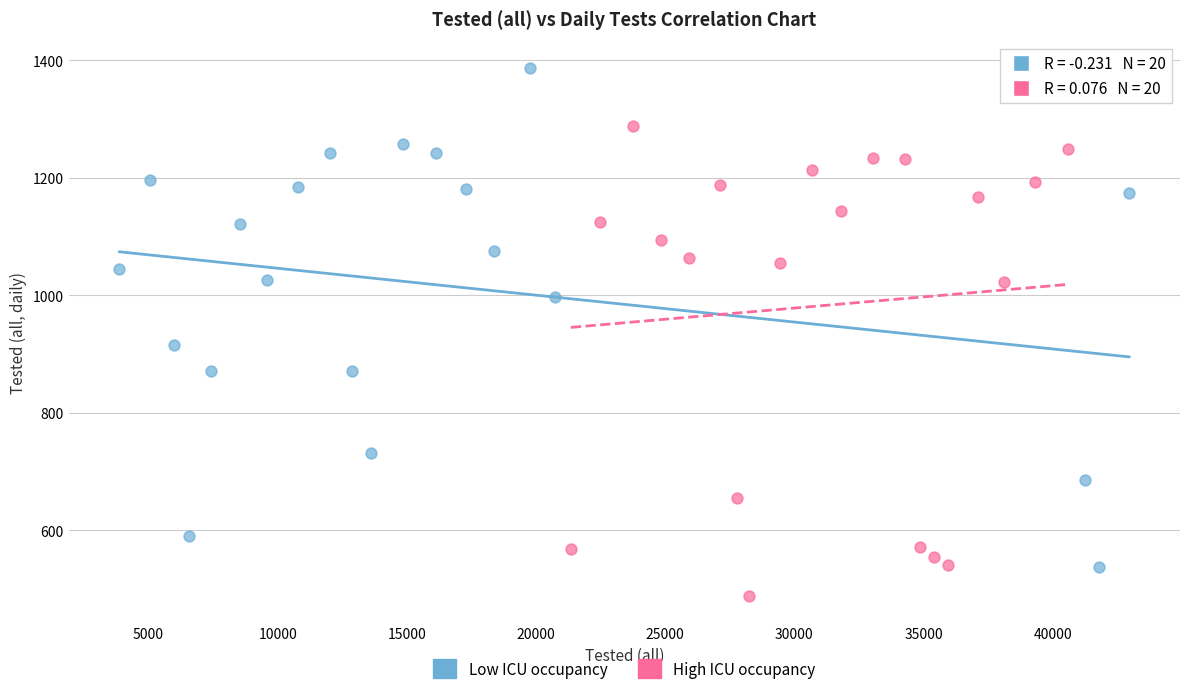

Which series has the largest Y range (max minus min)?

Low ICU occupancy